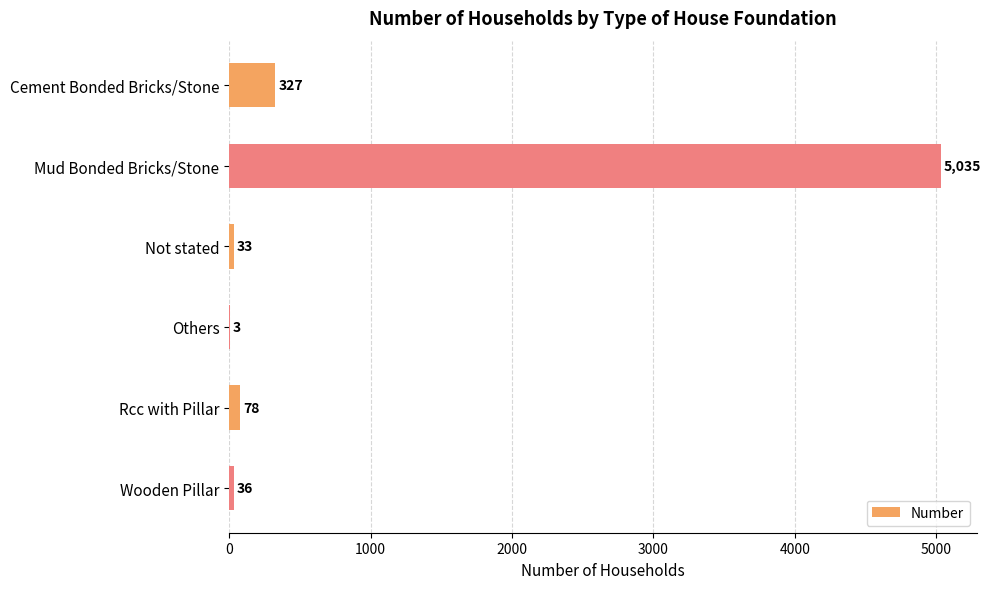

The chart shows a value of 36 at Wooden Pillar. True or false?

True